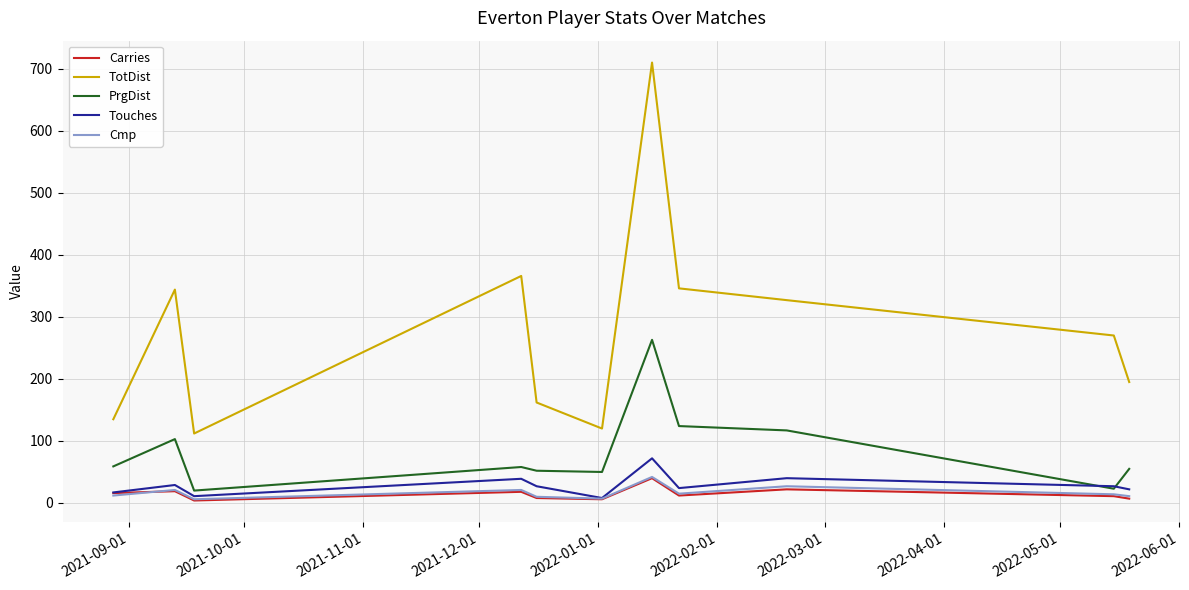

What is the sum of all Carries values?

163